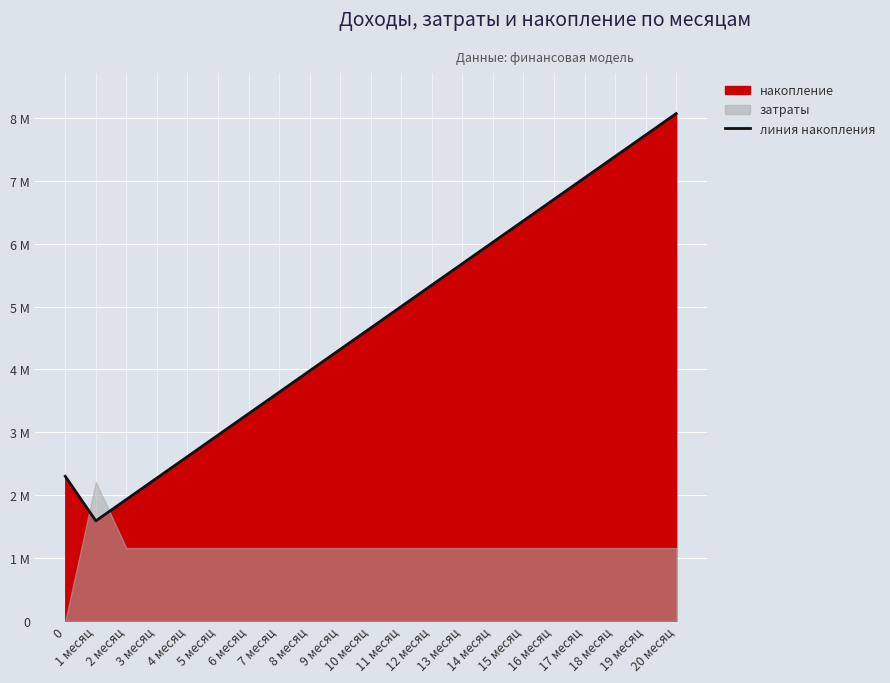

Is it true that the value at 9 месяц is 2283579?

False